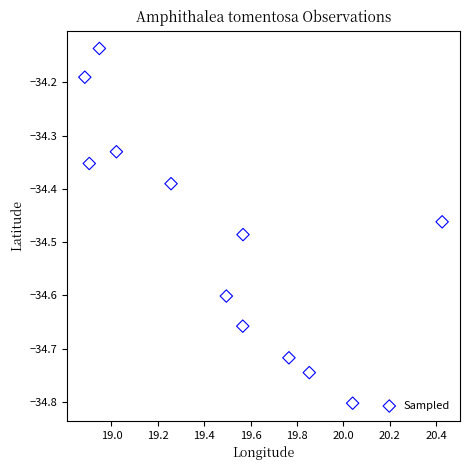

What is the average X value?

19.5